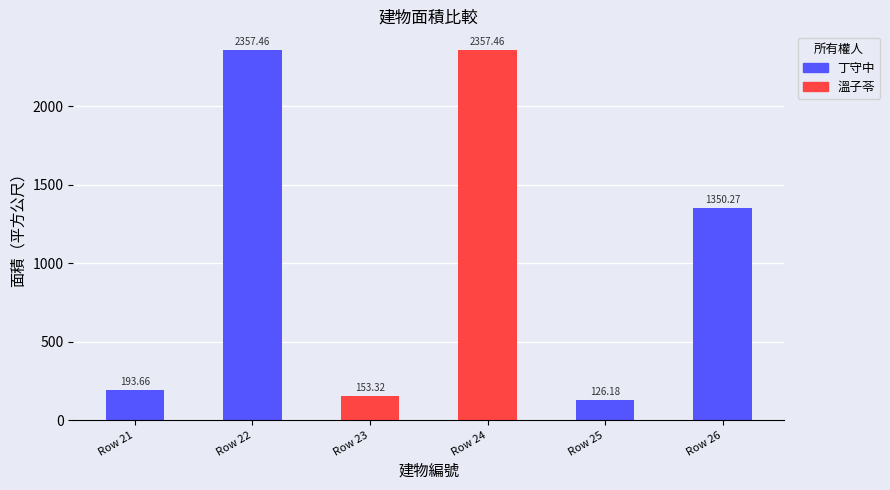

List the labels in order of value, smallest first.

Row 25, Row 23, Row 21, Row 26, Row 22, Row 24